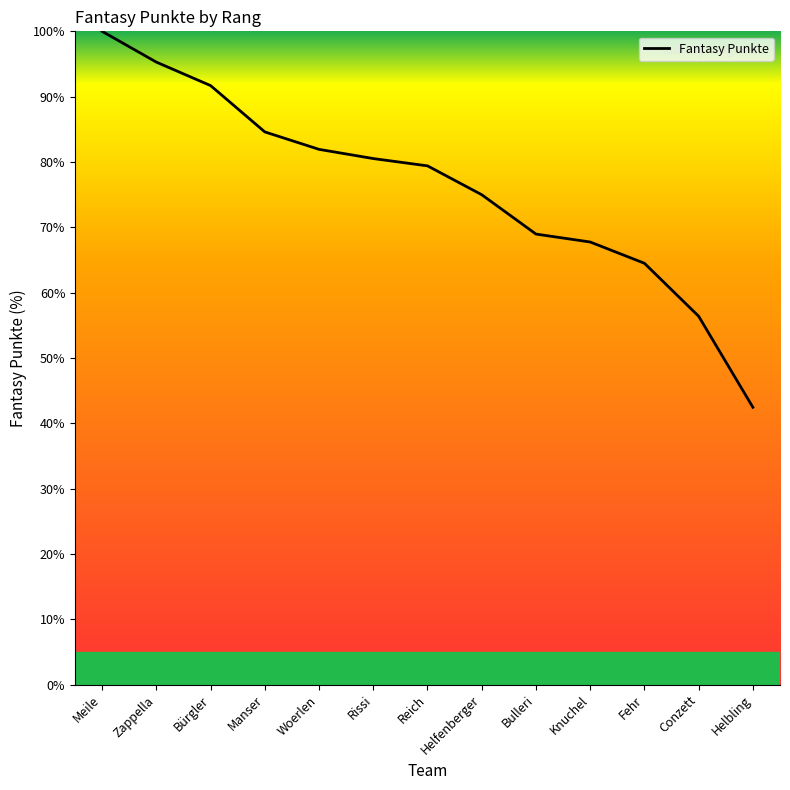

Which label corresponds to the largest value in the chart?

Meile